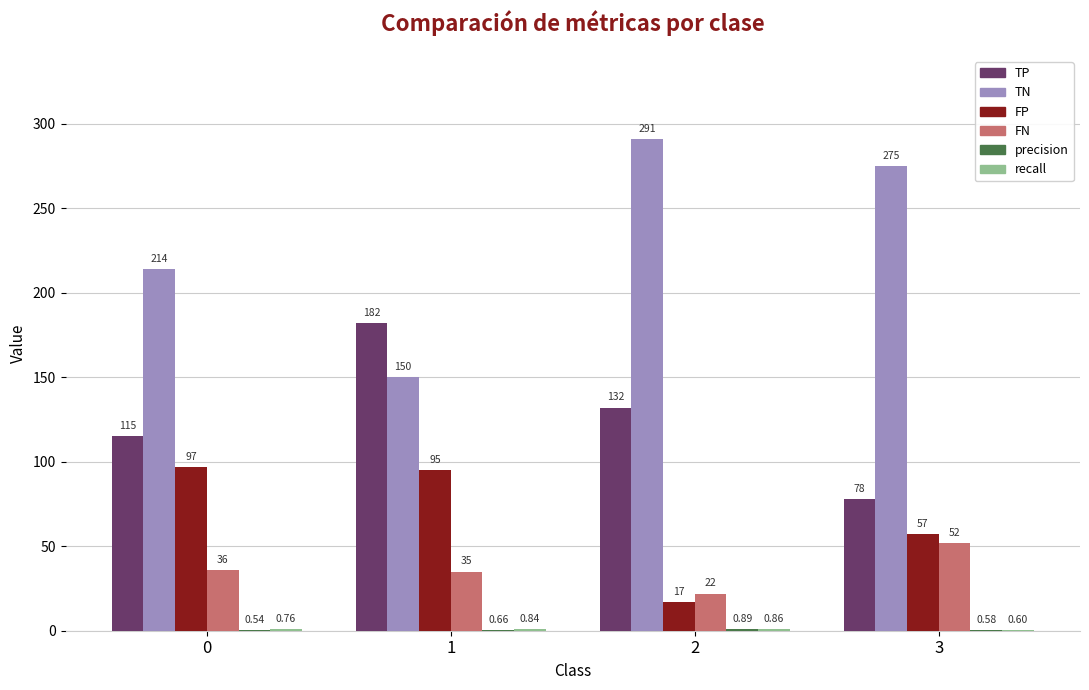

Is the value of TN at 2 greater than the value of FP at 1?

Yes